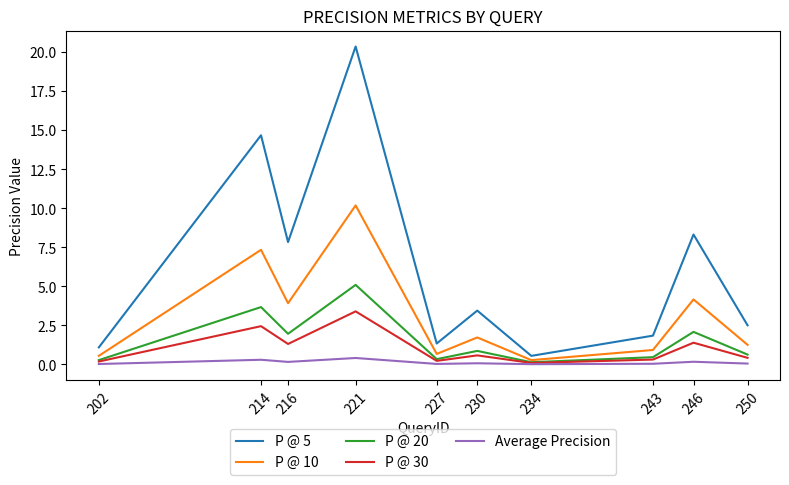

What is the difference between the highest and lowest values at 221?

20.0